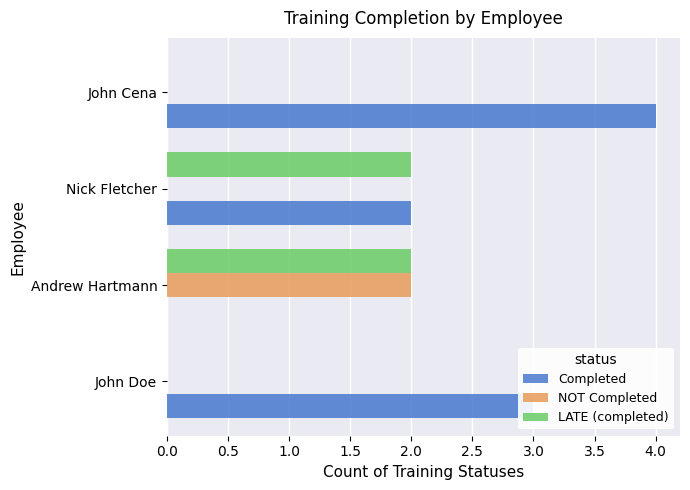

What is the sum of all Completed values?

9